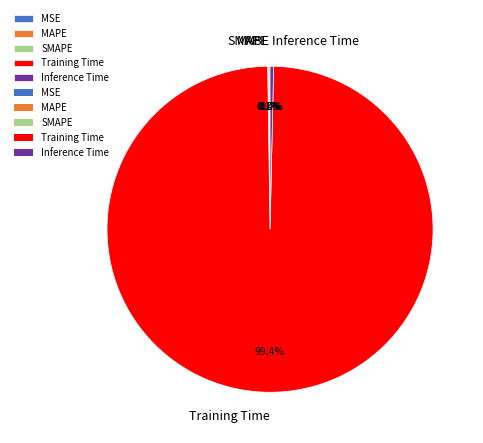

Which category has the biggest portion of the pie?

Training Time